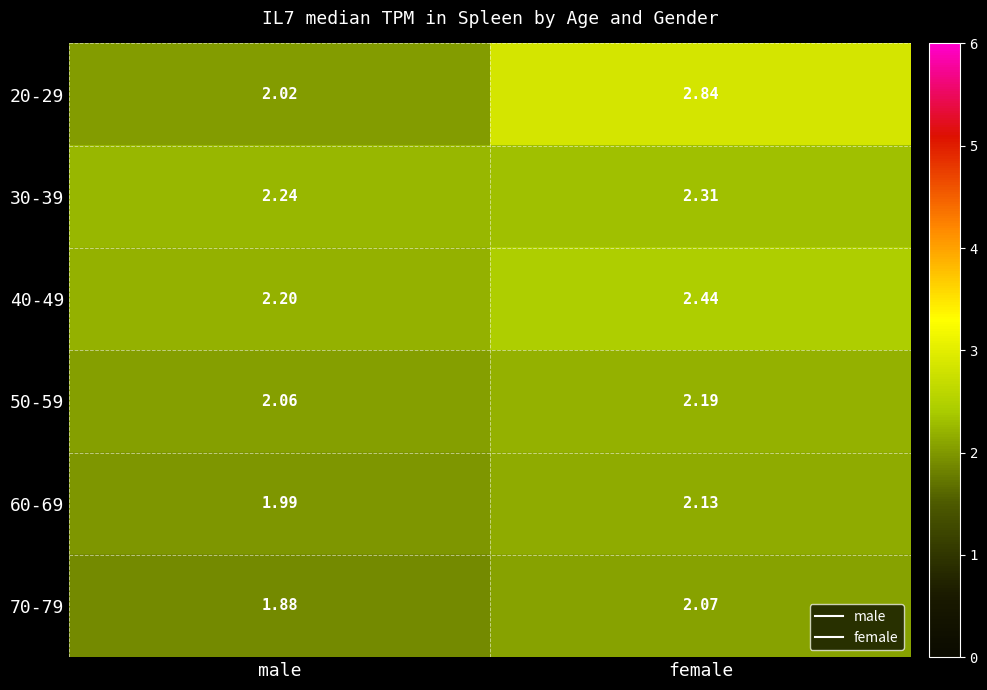

List the labels in order of 60-69 value, smallest first.

male, female